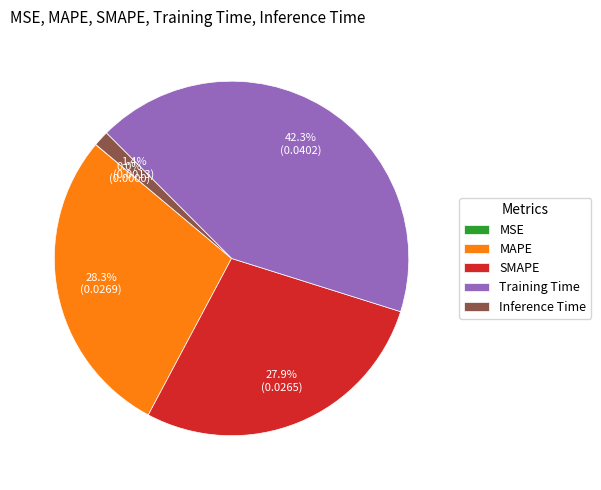

Is there a majority slice in this chart?

No